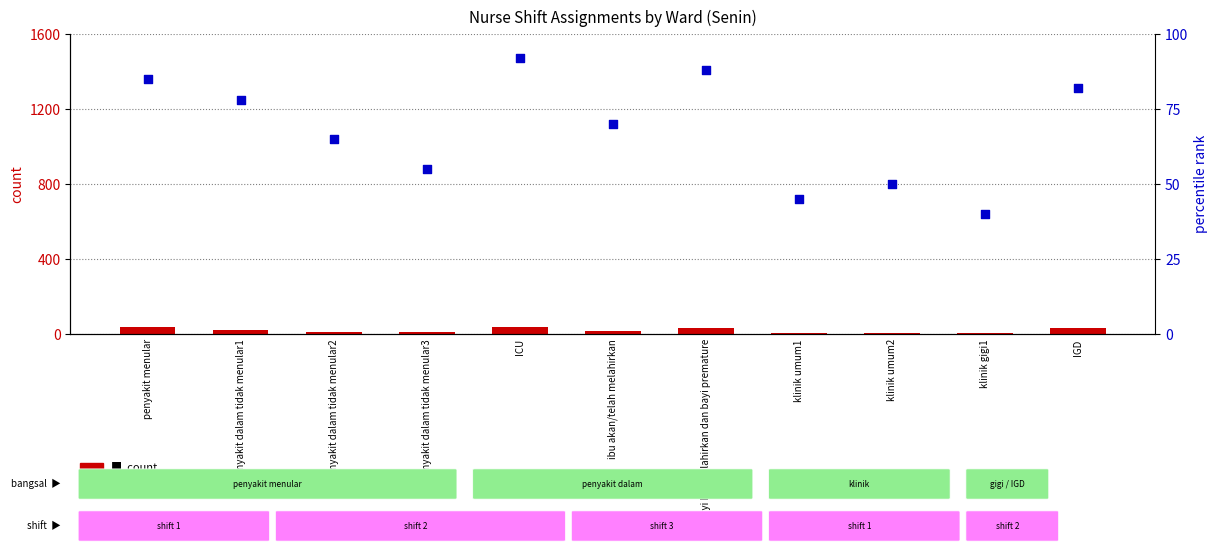

At which category is the sum across all series the highest?

ICU